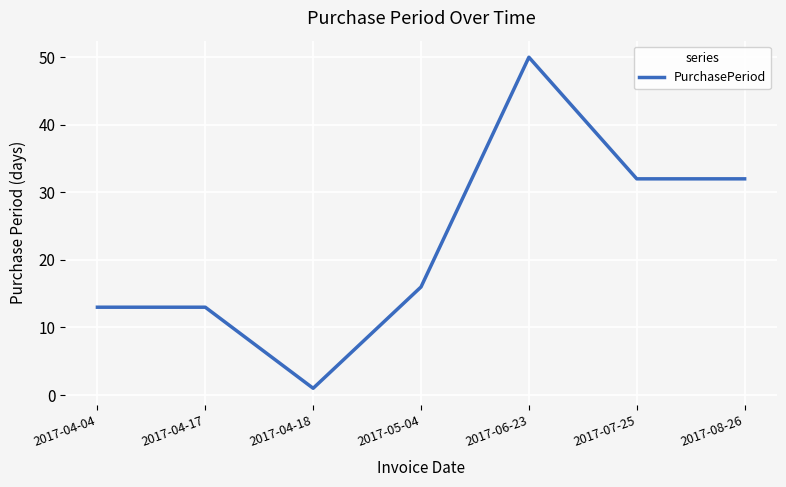

Reading left to right, transcribe all the data shown in this chart.

2017-04-04=13	2017-04-17=13	2017-04-18=1	2017-05-04=16	2017-06-23=50	2017-07-25=32	2017-08-26=32